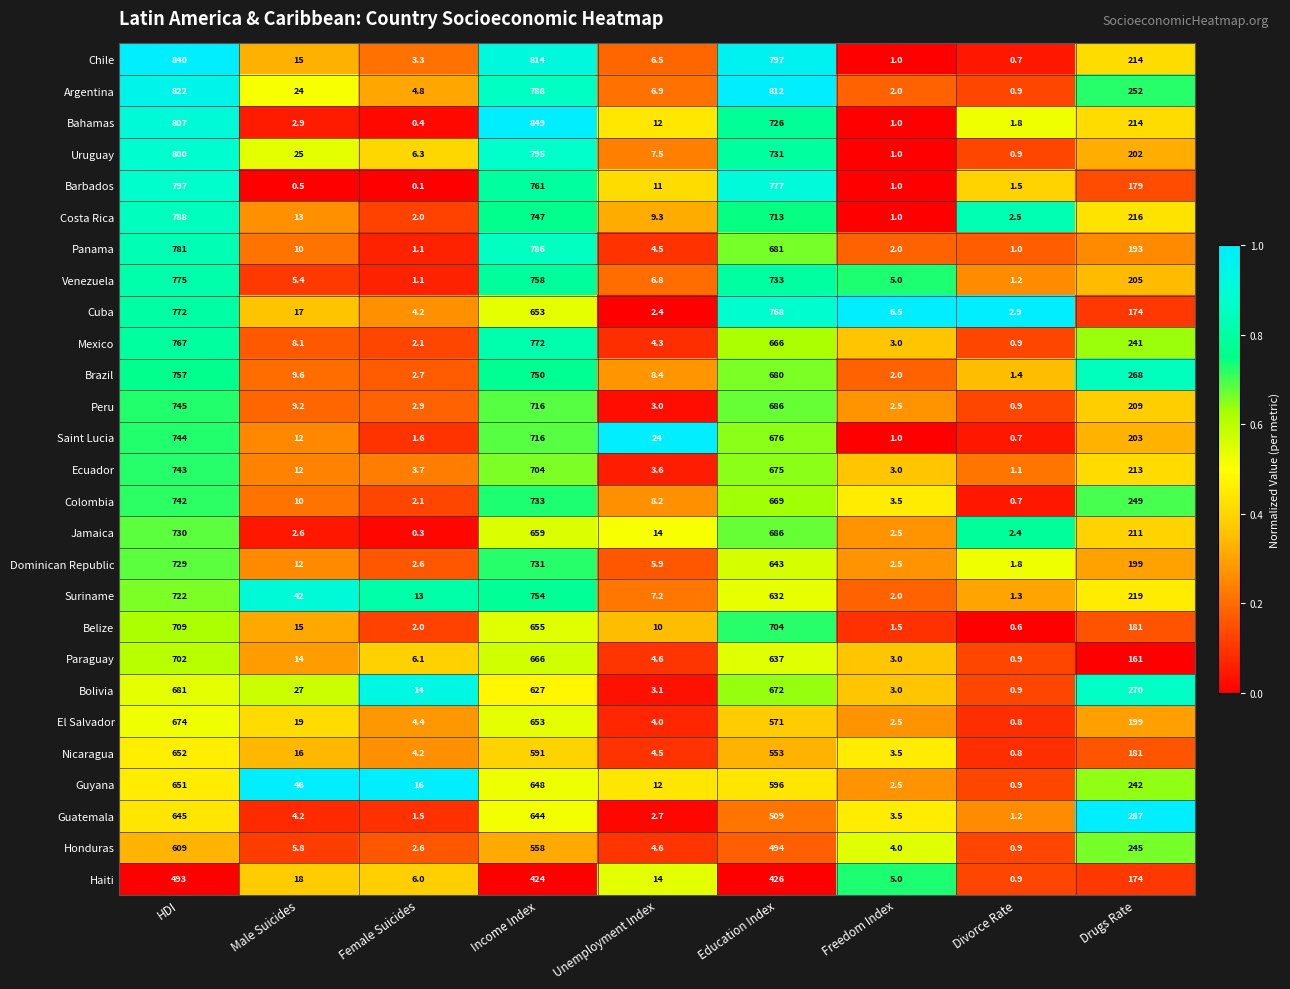

The value of Paraguay at Income Index is 1042.1. True or false?

False